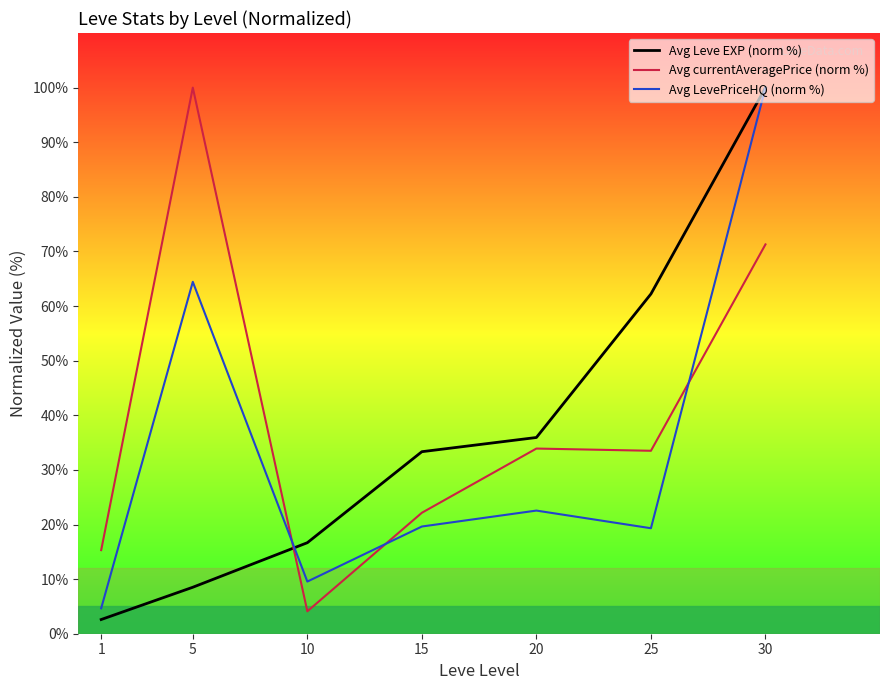

At which label does Avg LevePriceHQ (norm %) first exceed 19?

5